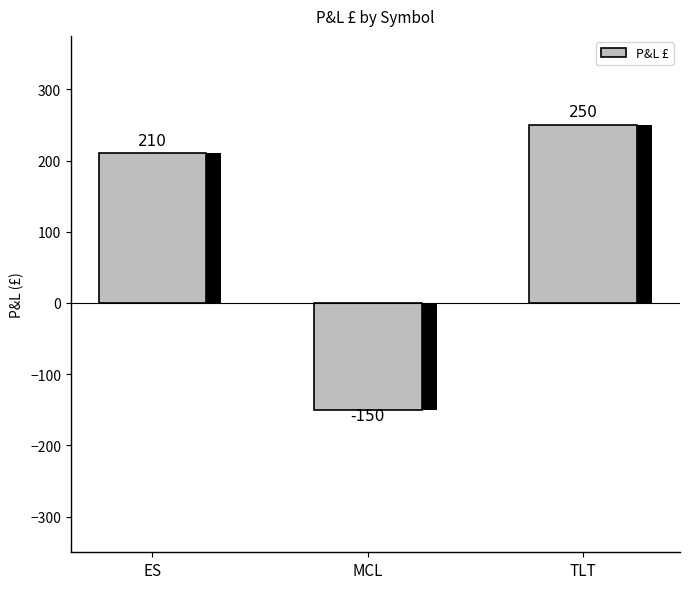

Reading left to right, transcribe all the data shown in this chart.

210	-150	250